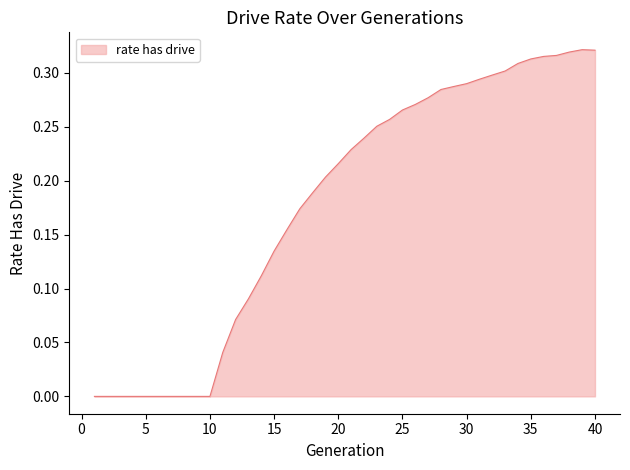

What is the difference between the second highest and second lowest values?

0.3